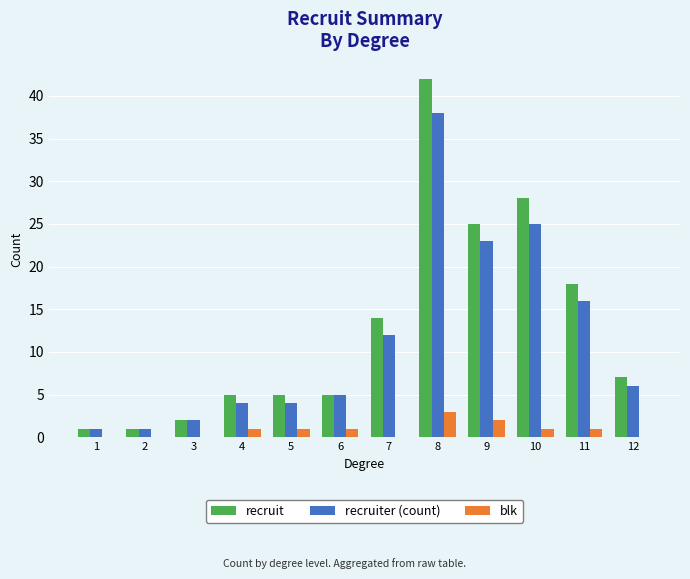

Reading left to right, transcribe all the data shown in this chart.

recruit: 1=1	2=1	3=2	4=5	5=5	6=5	7=14	8=42	9=25	10=28	11=18	12=7
recruiter (count): 1=1	2=1	3=2	4=4	5=4	6=5	7=12	8=38	9=23	10=25	11=16	12=6
blk: 1=0	2=0	3=0	4=1	5=1	6=1	7=0	8=3	9=2	10=1	11=1	12=0